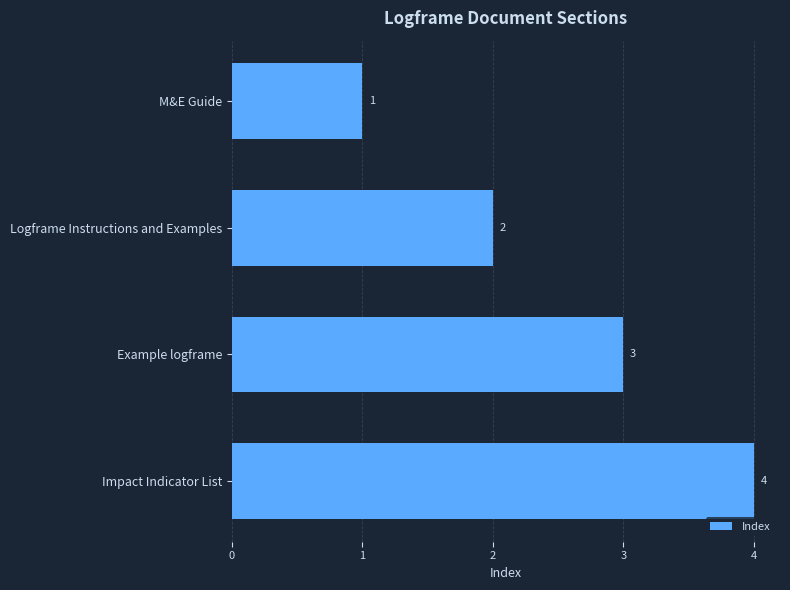

What is the sum of all values?

10